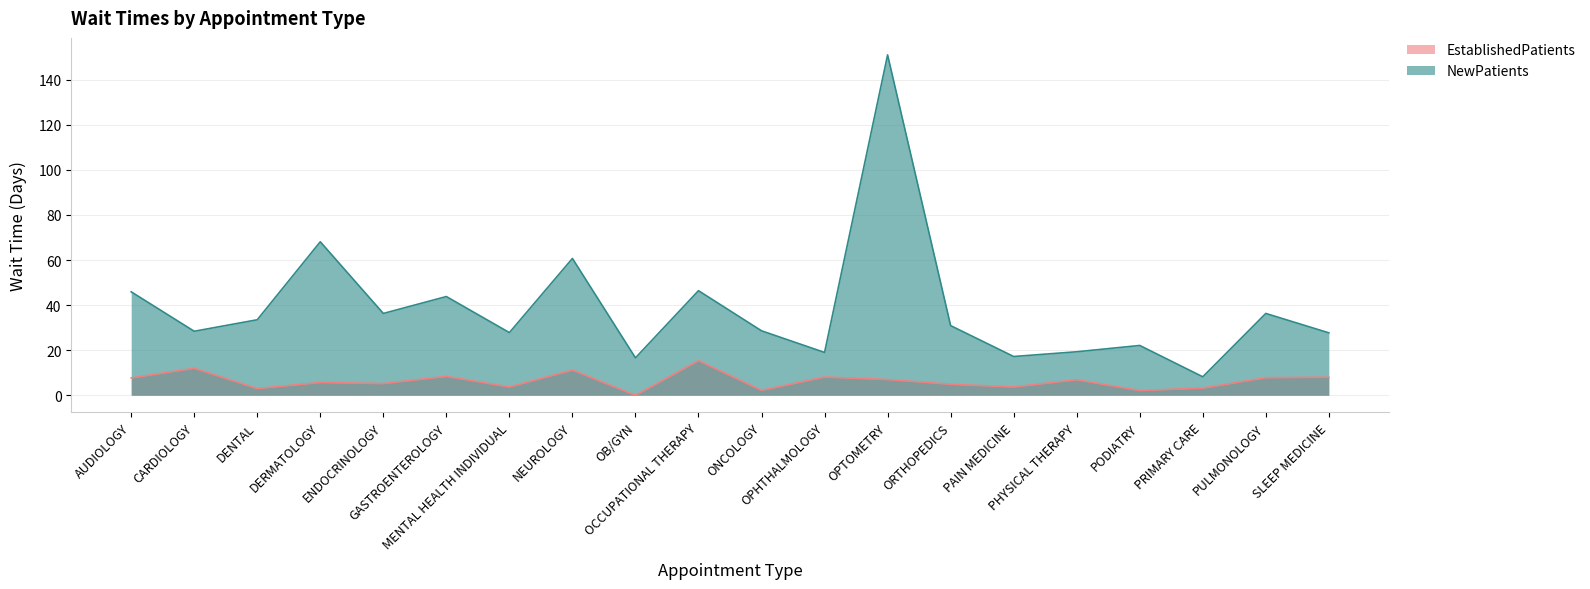

Does the chart have visible grid lines?

Yes